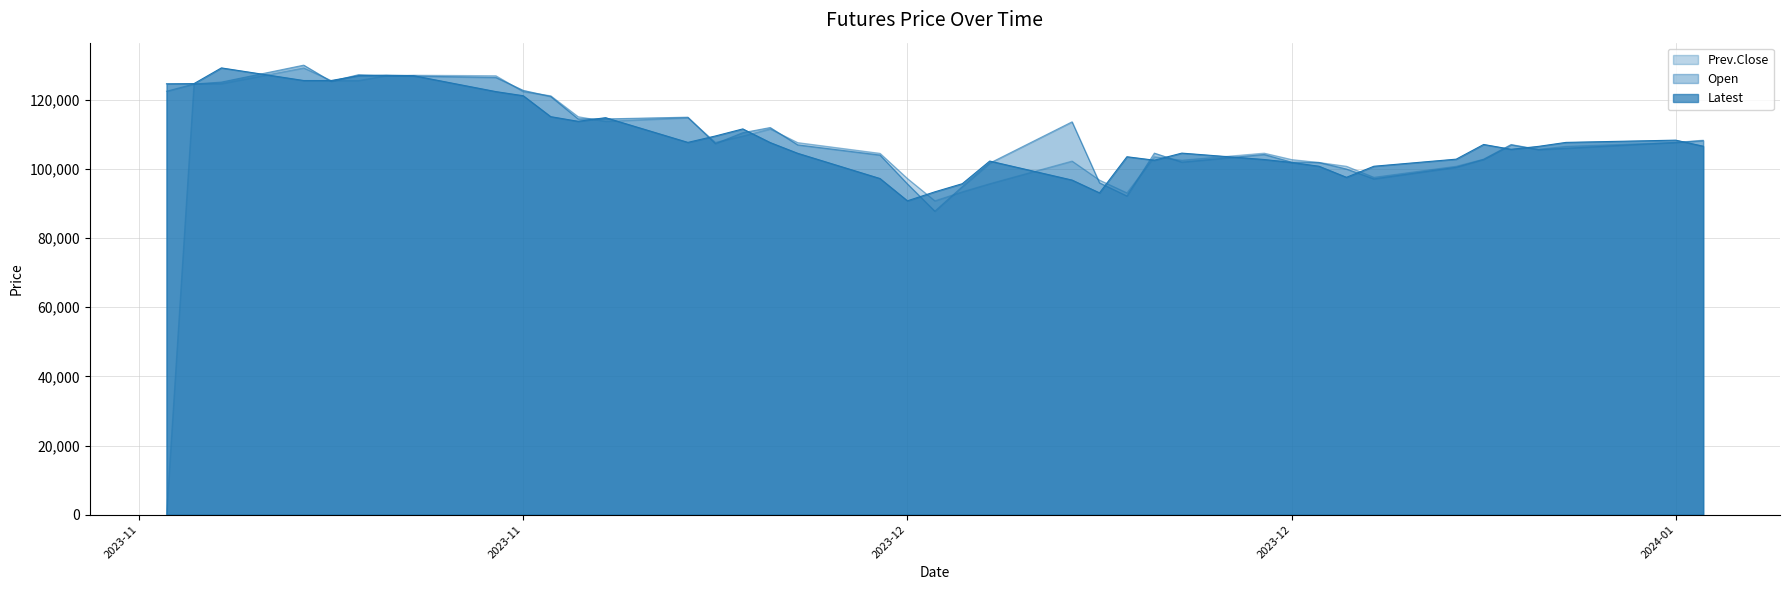

Where is Open nearest to the value 108925?

Jan 03, 2024